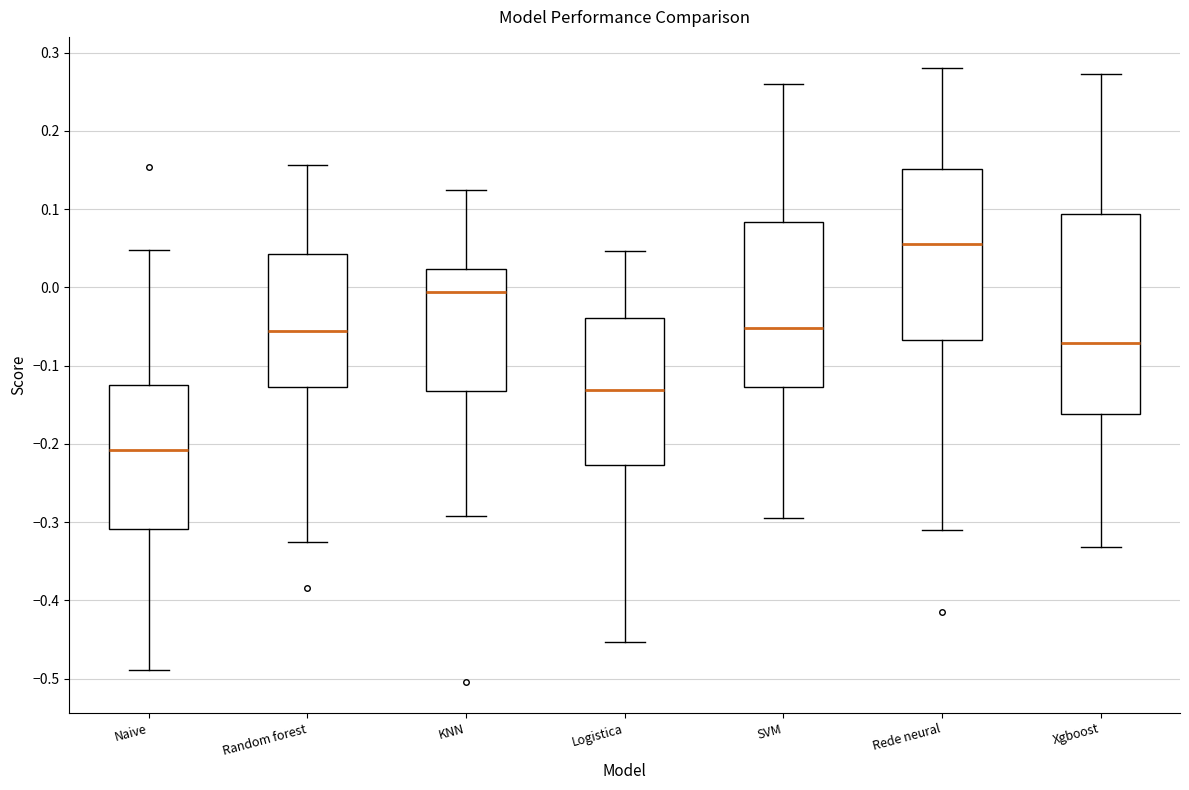

Comparing the boxes themselves (not the whiskers), which one is the tallest?

Xgboost